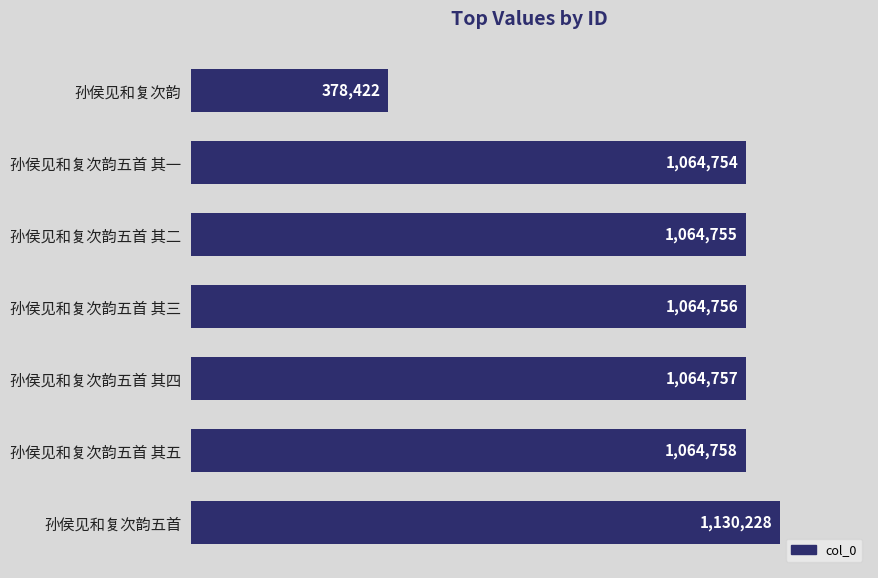

What is the average value?

976061